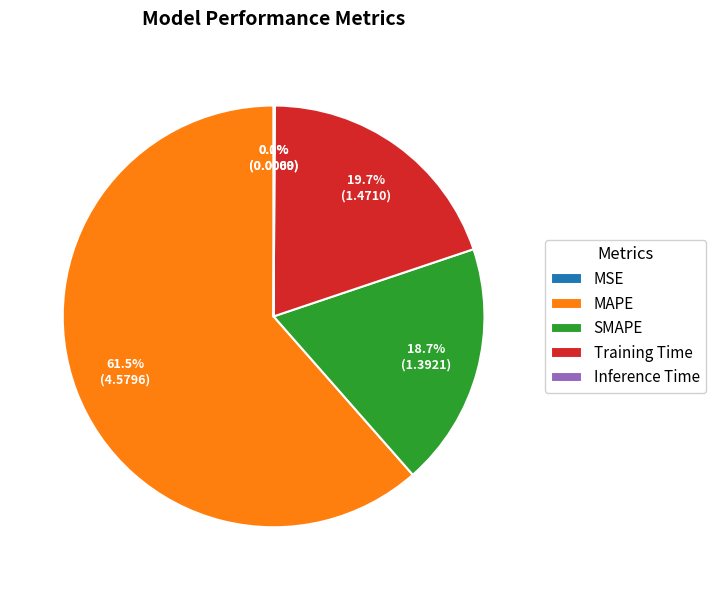

To the nearest percent, what is the combined percentage of MSE and MAPE?

61%